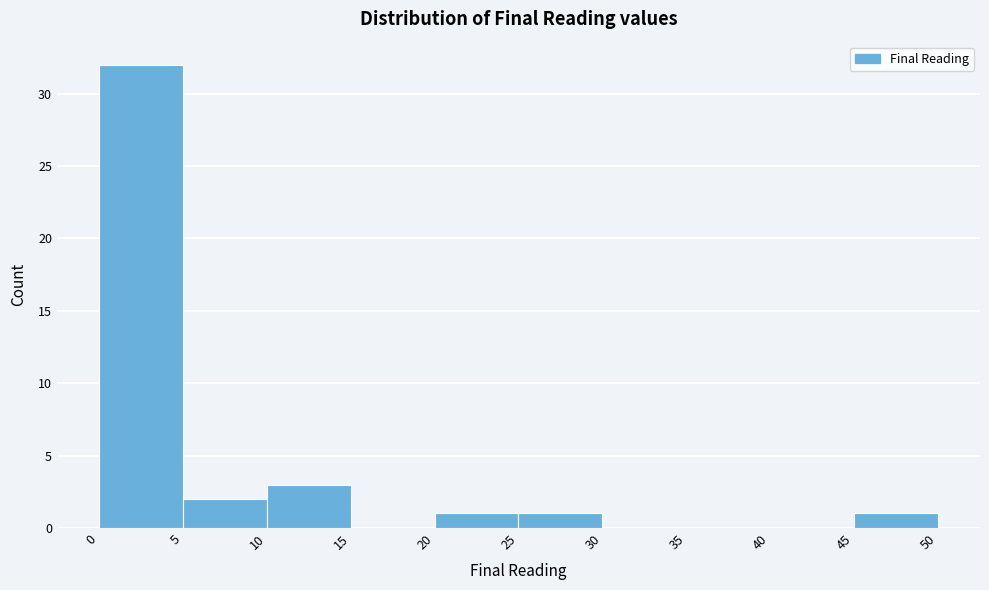

Reading left to right, list every bar in this chart as the range it spans on the x-axis followed by its height. The values are not printed on the chart, so give them approximately, as read against the axis.

0 to 5: 32
5 to 10: 2
10 to 15: 3
15 to 20: 0
20 to 25: 1
25 to 30: 1
30 to 35: 0
35 to 40: 0
40 to 45: 0
45 to 50: 1